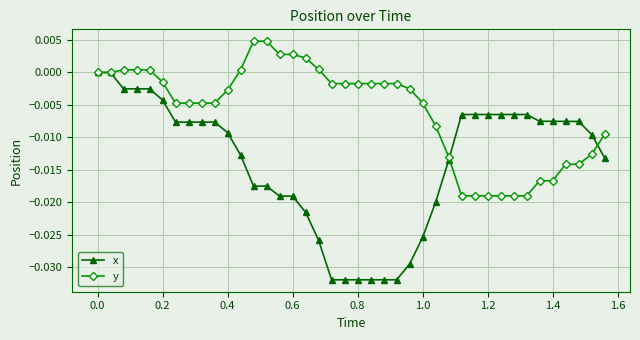

Rank the series by their maximum value, from lowest to highest.

x, y